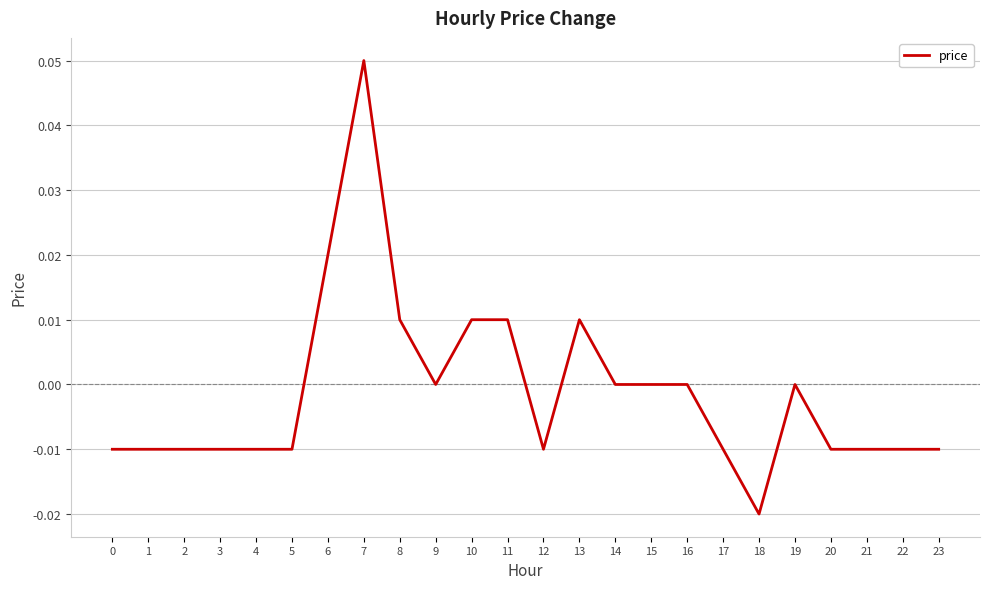

Which label corresponds to the smallest value in the chart?

18